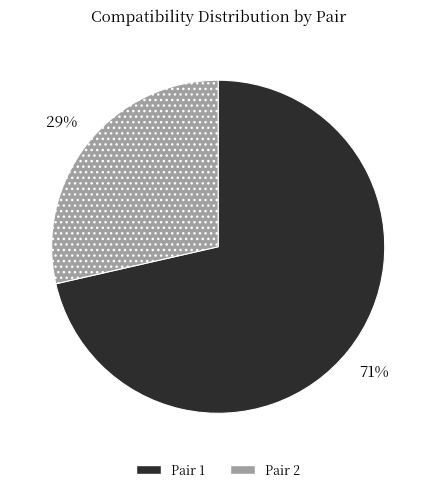

Which category has the biggest portion of the pie?

Pair 1